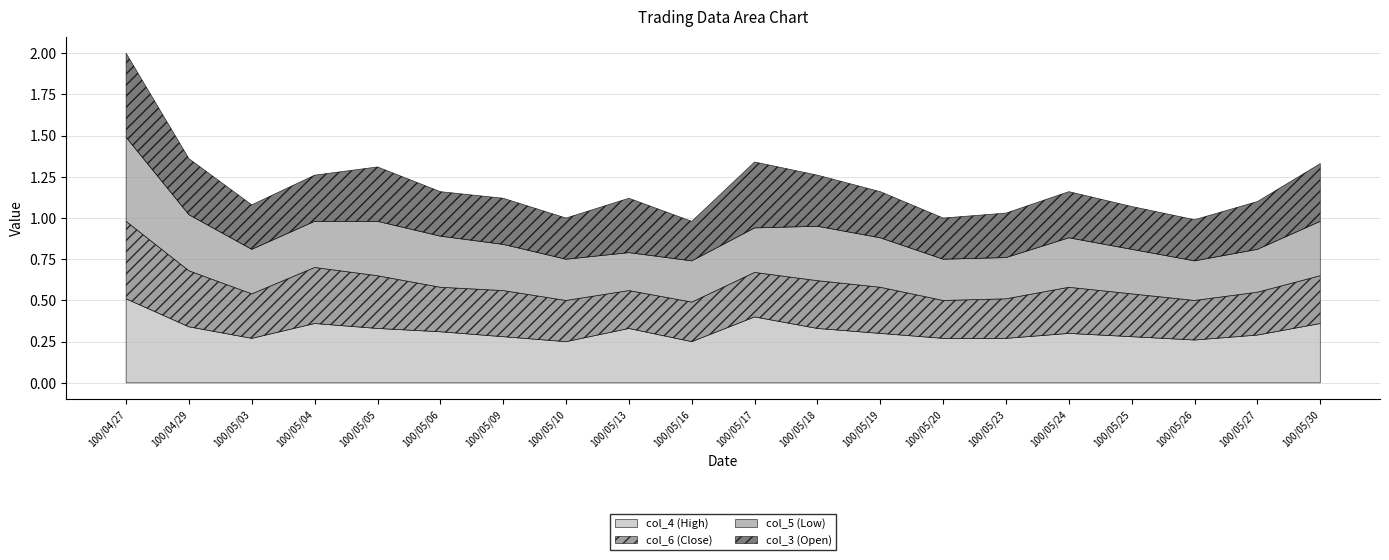

At which category is the sum across all series the highest?

100/04/27